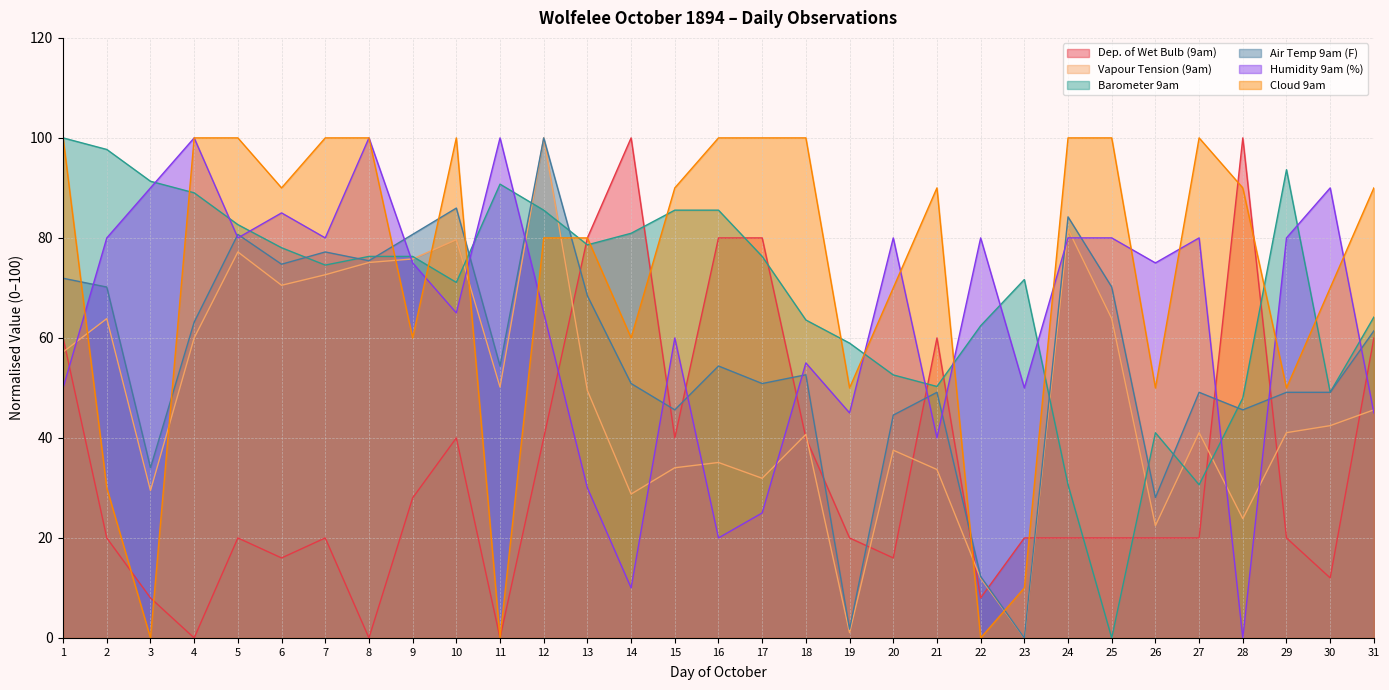

Is the value of Vapour Tension (9am) at 1 greater than the value of Dep. of Wet Bulb (9am) at 17?

No